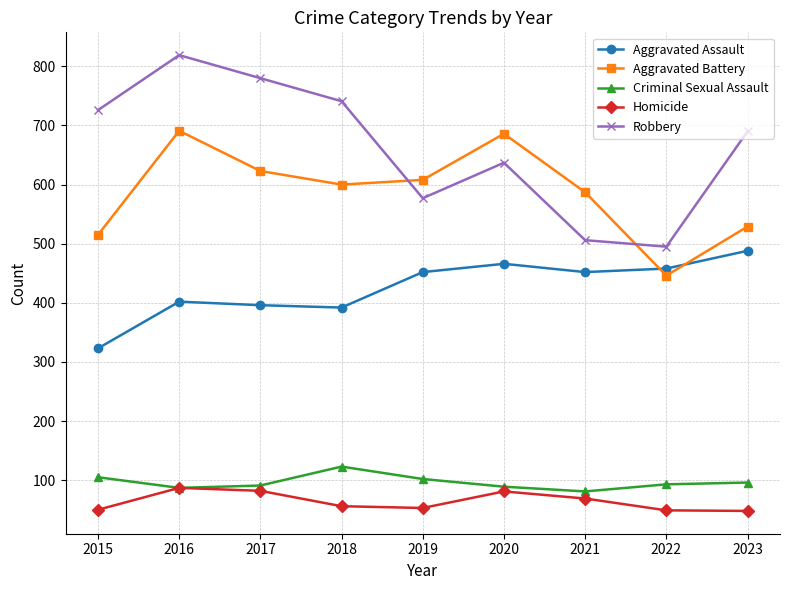

List the series in order of their peak value, highest first.

Robbery, Aggravated Battery, Aggravated Assault, Criminal Sexual Assault, Homicide